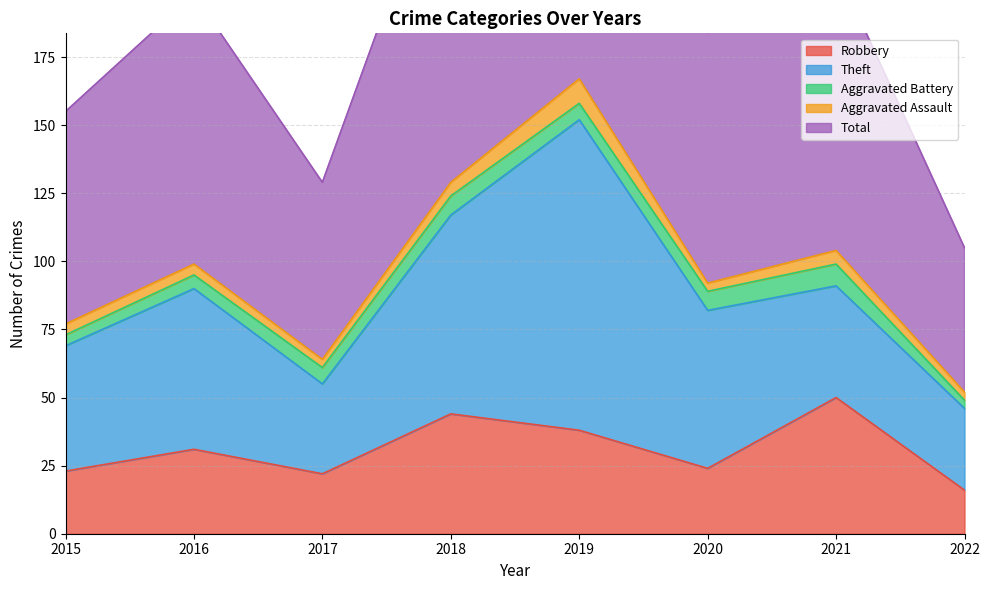

Reading left to right, extract all data points from this chart.

Robbery: 2015=23	2016=31	2017=22	2018=44	2019=38	2020=24	2021=50	2022=16
Theft: 2015=46	2016=59	2017=33	2018=73	2019=114	2020=58	2021=41	2022=30
Aggravated Battery: 2015=4	2016=5	2017=6	2018=7	2019=6	2020=7	2021=8	2022=3
Aggravated Assault: 2015=4	2016=4	2017=3	2018=5	2019=9	2020=3	2021=5	2022=3
Total: 2015=78	2016=99	2017=65	2018=130	2019=167	2020=92	2021=104	2022=53